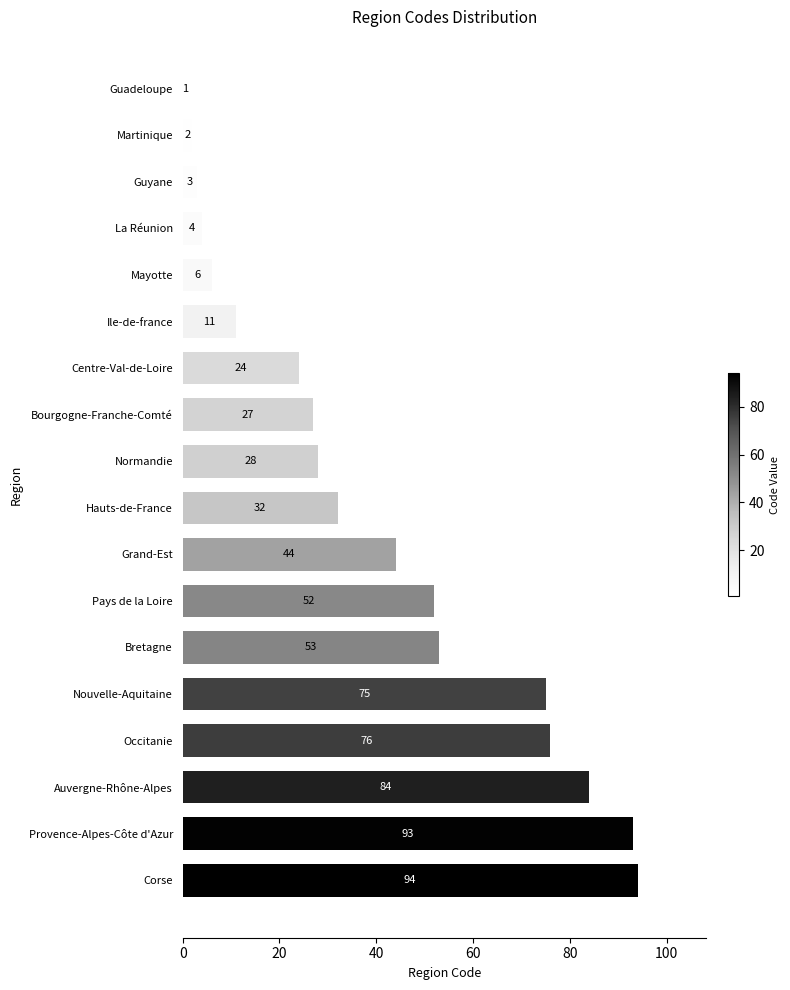

List the labels in order of value, smallest first.

Guadeloupe, Martinique, Guyane, La Réunion, Mayotte, Ile-de-france, Centre-Val-de-Loire, Bourgogne-Franche-Comté, Normandie, Hauts-de-France, Grand-Est, Pays de la Loire, Bretagne, Nouvelle-Aquitaine, Occitanie, Auvergne-Rhône-Alpes, Provence-Alpes-Côte d'Azur, Corse